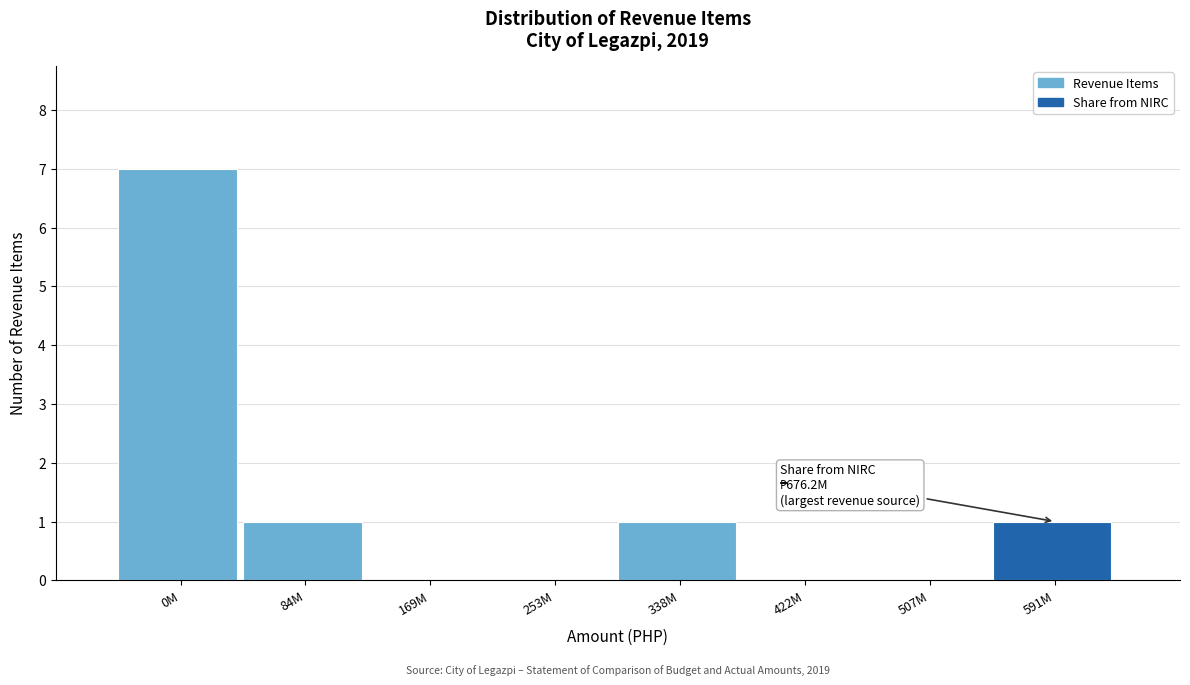

Reading left to right, extract all data points from this chart.

0M=7	84M=1	169M=0	253M=0	338M=1	422M=0	507M=0	591M=1